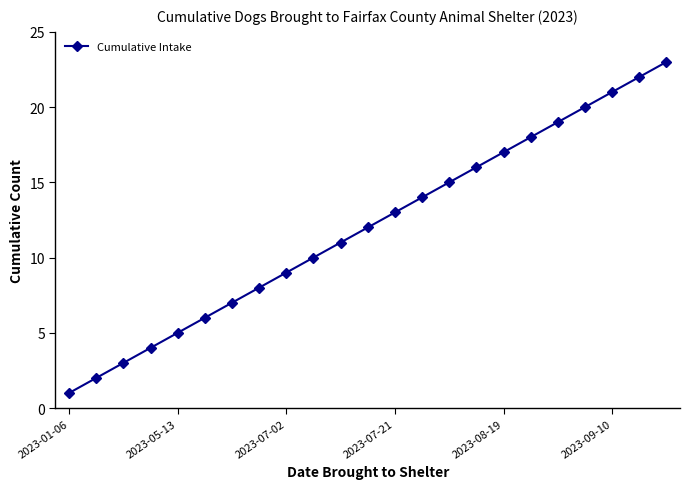

What is the difference between the maximum and minimum values?

22